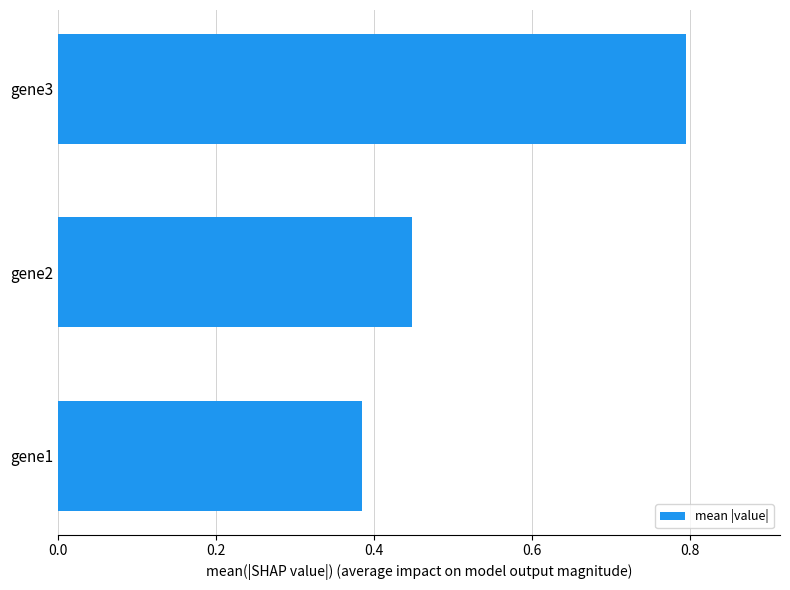

Does the chart contain any negative values?

No